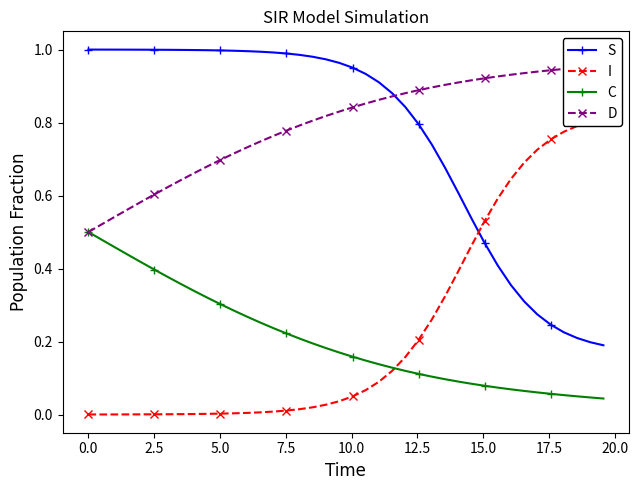

What is the maximum value for D?

1.0